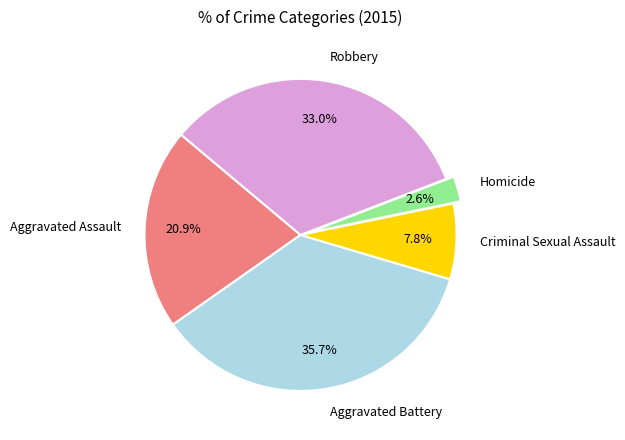

To the nearest percent, what is the combined percentage of Homicide and Robbery?

36%